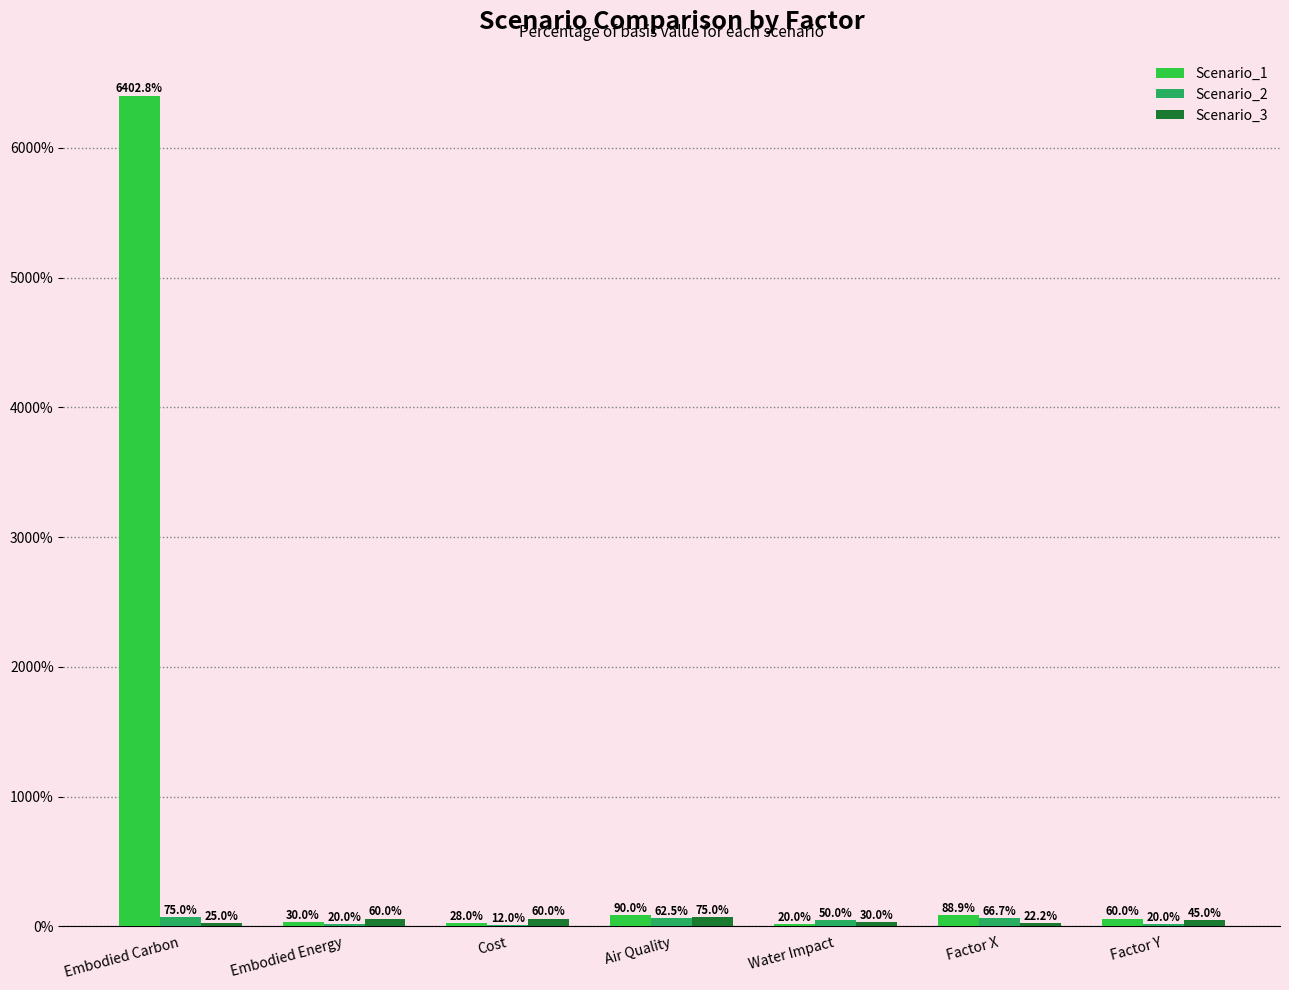

Count the number of data series in this chart.

3